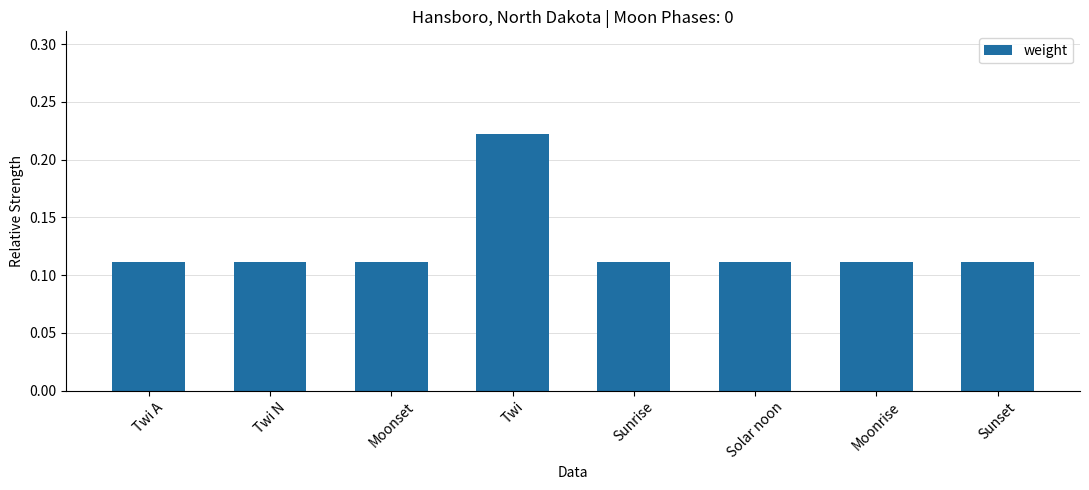

What is the label of the 7th bar from the left?

Moonrise